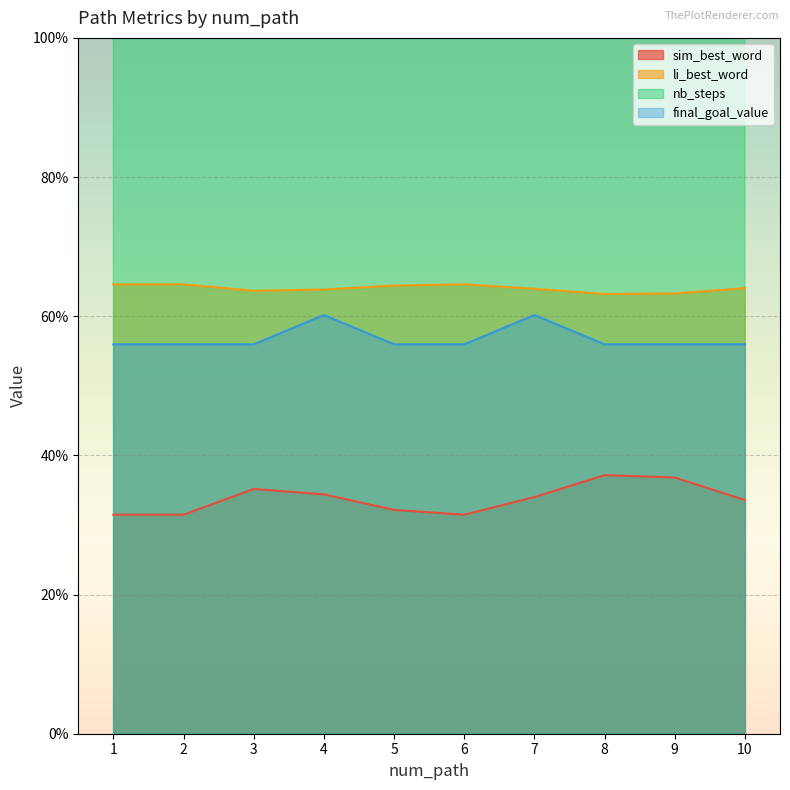

At which category does the chart reach its peak across all series?

1